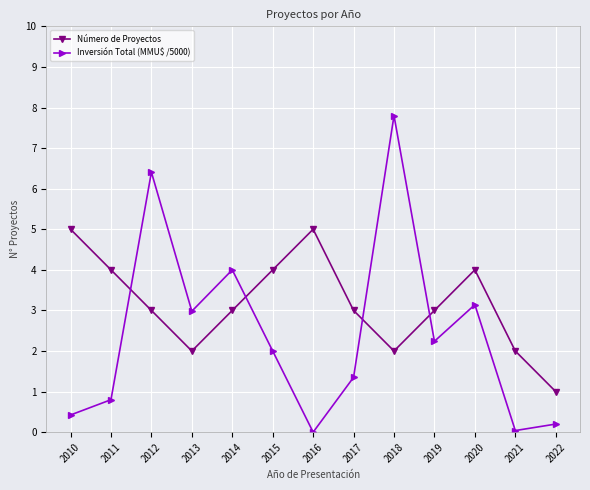

After their last crossing, which series has the higher values: Inversión Total (MMU$ /5000) or Número de Proyectos?

Número de Proyectos